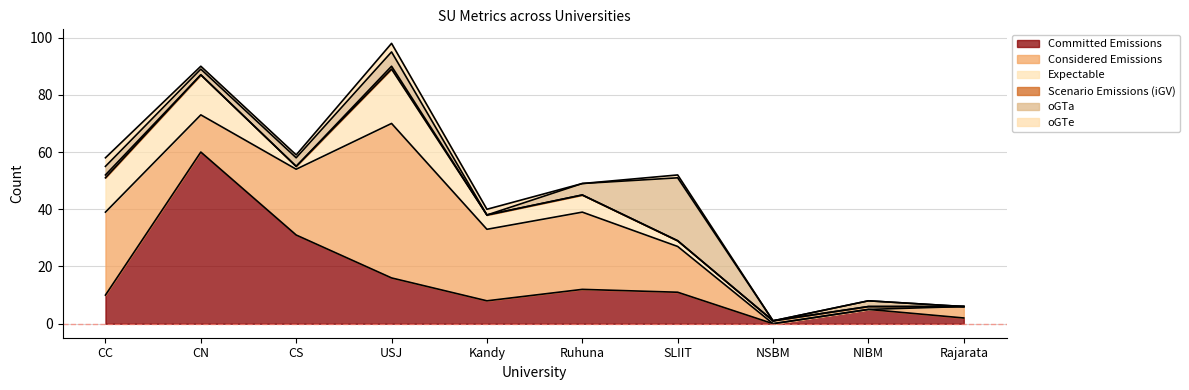

Does the chart display data point markers on the line(s)?

No